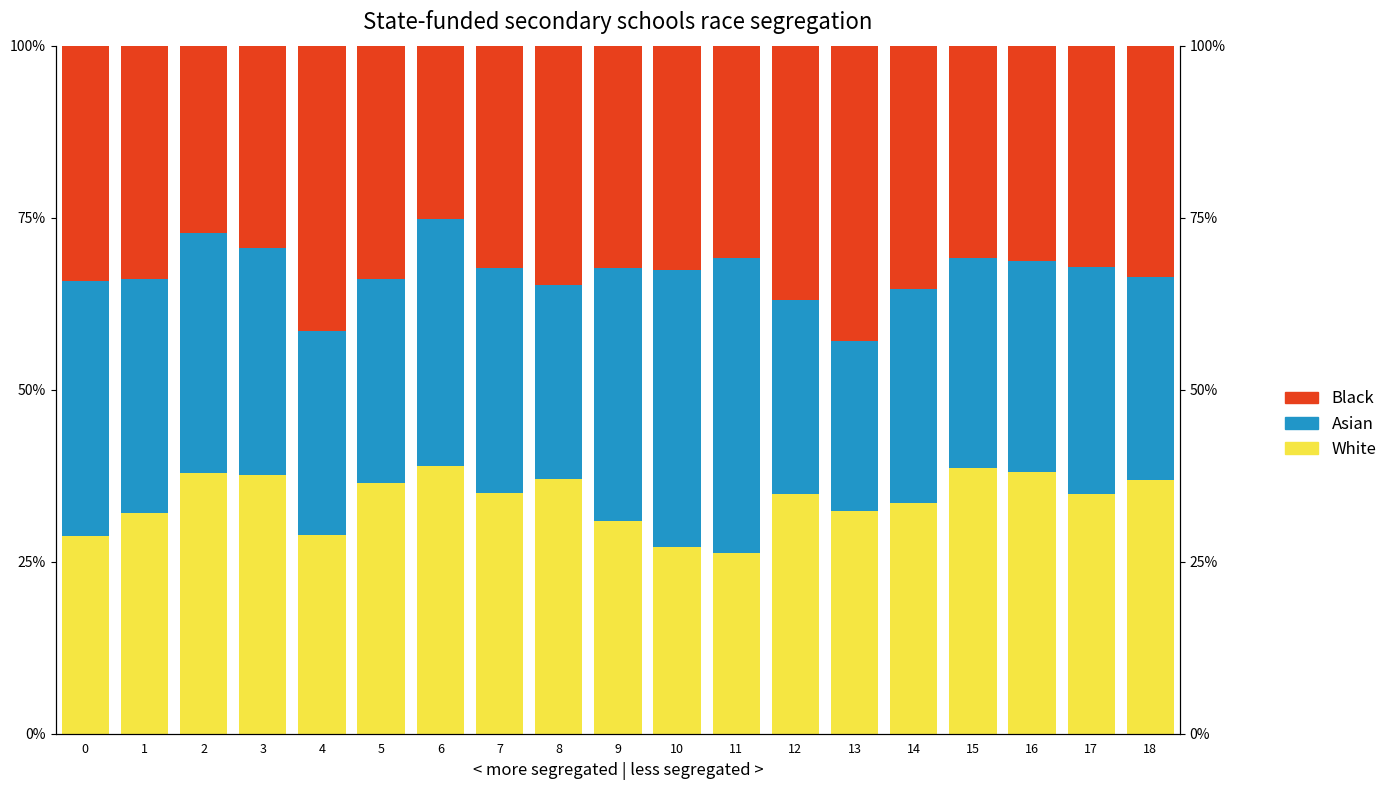

Reading right to left, what are all the values shown in this chart?

White: 0.4	0.3	0.4	0.4	0.3	0.3	0.3	0.3	0.3	0.3	0.4	0.3	0.4	0.4	0.3	0.4	0.4	0.3	0.3
Asian: 0.3	0.3	0.3	0.3	0.3	0.2	0.3	0.4	0.4	0.4	0.3	0.3	0.4	0.3	0.3	0.3	0.3	0.3	0.4
Black: 0.3	0.3	0.3	0.3	0.4	0.4	0.4	0.3	0.3	0.3	0.3	0.3	0.3	0.3	0.4	0.3	0.3	0.3	0.3